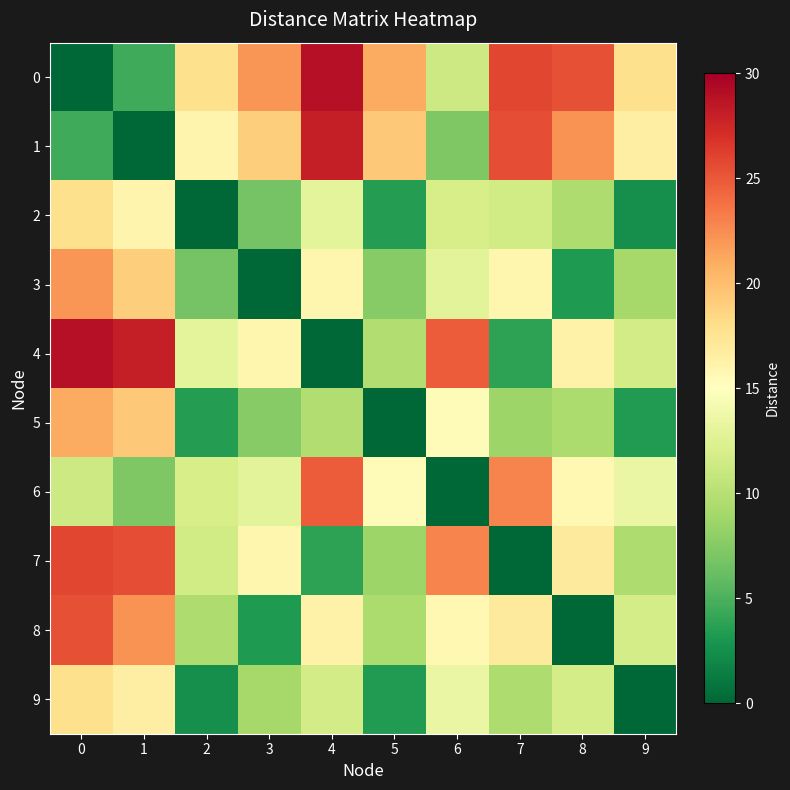

Which label corresponds to the largest value in the chart?

4